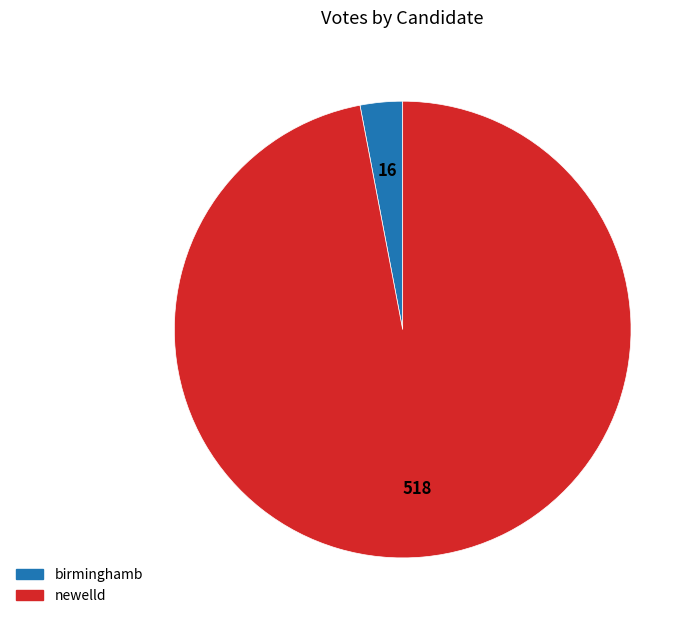

Do birminghamb and newelld together represent more than half of the pie?

Yes